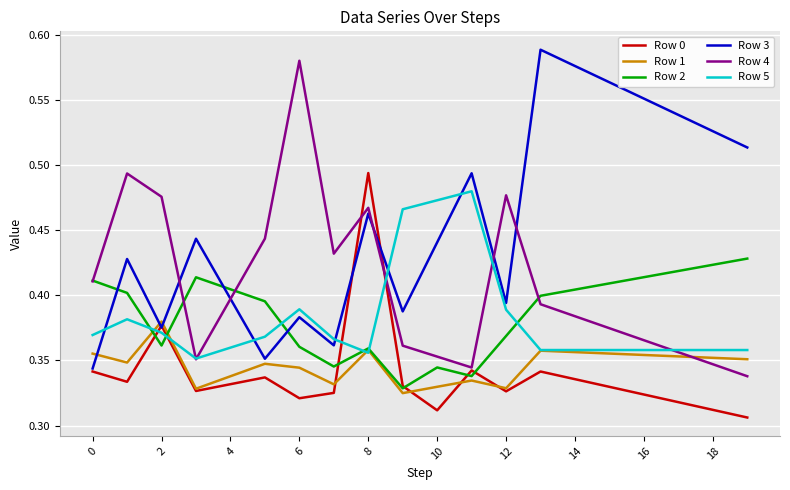

Which series has the largest total across all categories?

Row 3